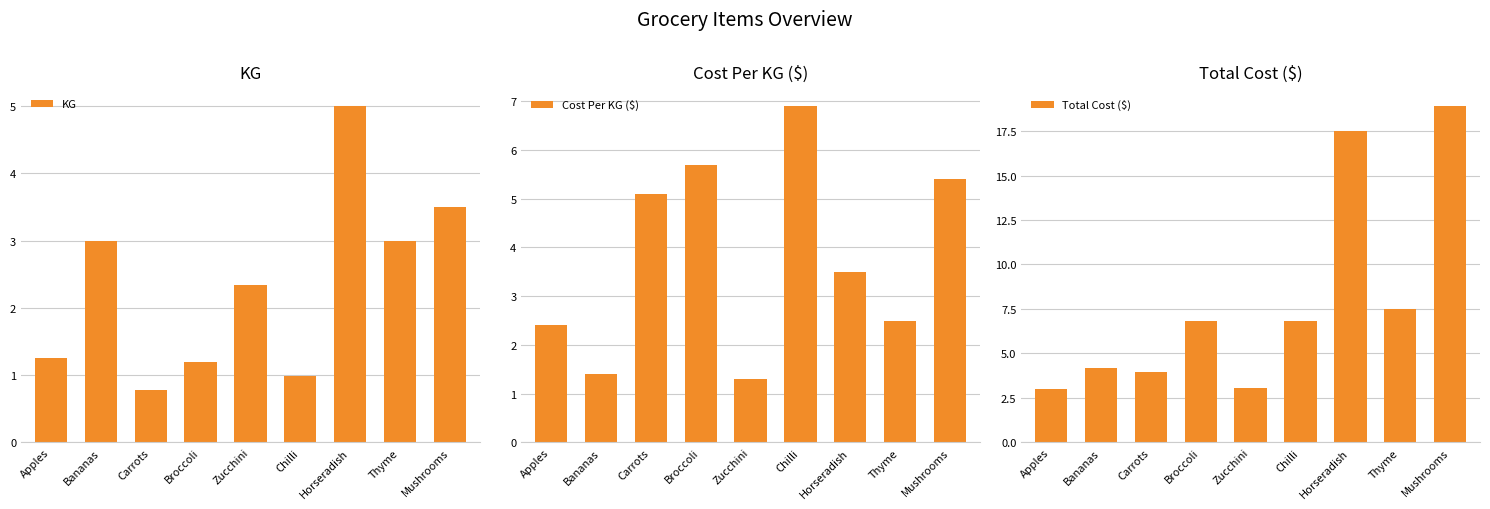

Where does the Cost Per KG ($) series first go above 3?

Carrots